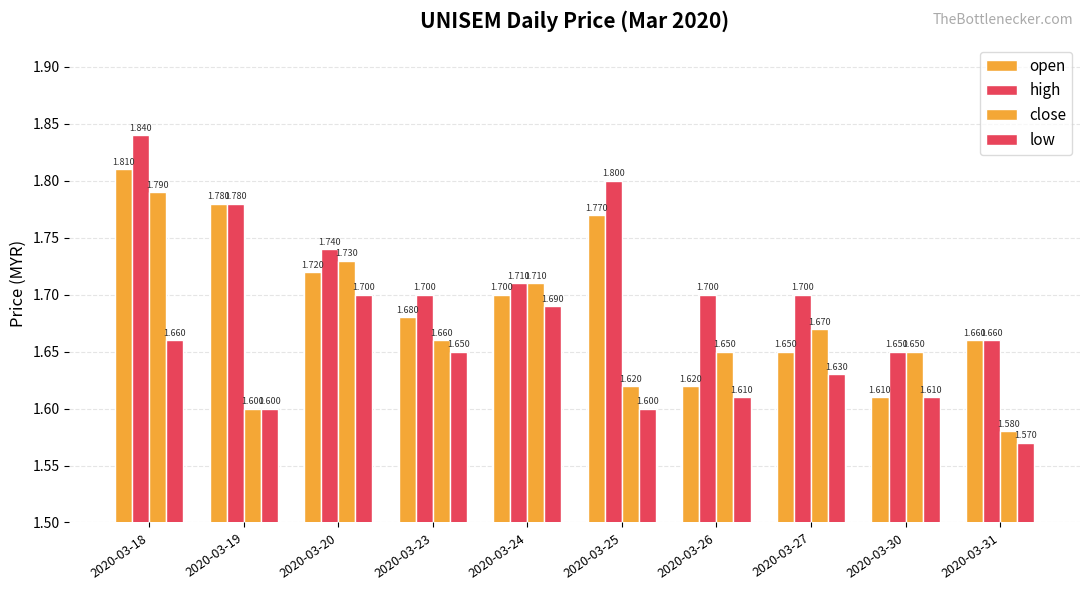

Reading left to right, extract all data points from this chart.

open: 2020-03-18=1.8	2020-03-19=1.8	2020-03-20=1.7	2020-03-23=1.7	2020-03-24=1.7	2020-03-25=1.8	2020-03-26=1.6	2020-03-27=1.6	2020-03-30=1.6	2020-03-31=1.7
high: 2020-03-18=1.8	2020-03-19=1.8	2020-03-20=1.7	2020-03-23=1.7	2020-03-24=1.7	2020-03-25=1.8	2020-03-26=1.7	2020-03-27=1.7	2020-03-30=1.6	2020-03-31=1.7
close: 2020-03-18=1.8	2020-03-19=1.6	2020-03-20=1.7	2020-03-23=1.7	2020-03-24=1.7	2020-03-25=1.6	2020-03-26=1.6	2020-03-27=1.7	2020-03-30=1.6	2020-03-31=1.6
low: 2020-03-18=1.7	2020-03-19=1.6	2020-03-20=1.7	2020-03-23=1.6	2020-03-24=1.7	2020-03-25=1.6	2020-03-26=1.6	2020-03-27=1.6	2020-03-30=1.6	2020-03-31=1.6